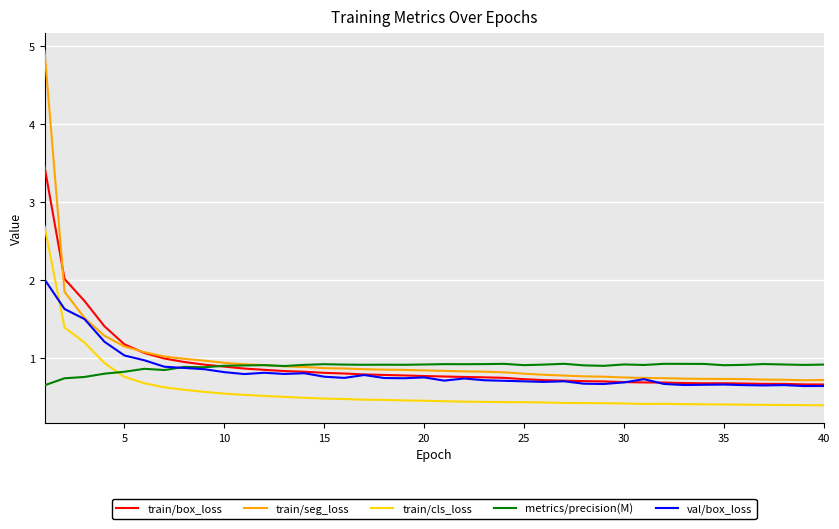

Which series ends up on top after the final intersection of train/cls_loss and val/box_loss?

val/box_loss